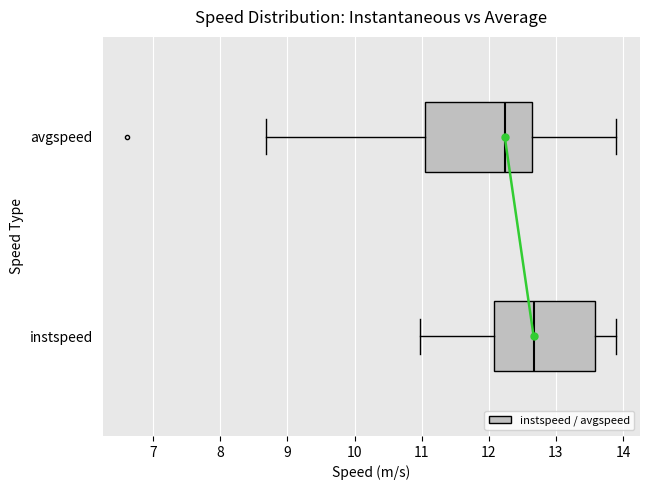

Reading bottom to top, transcribe this box plot: for each box, give where its median line is, the range the box spans, and where its two whiskers end, as read against the x-axis. The values are not printed on the chart, so give them approximately, as read against the axis.

instspeed: median 12.7, box 12.1 to 13.6, whiskers 11.0 to 13.9
avgspeed: median 12.2, box 11.1 to 12.6, whiskers 8.7 to 13.9